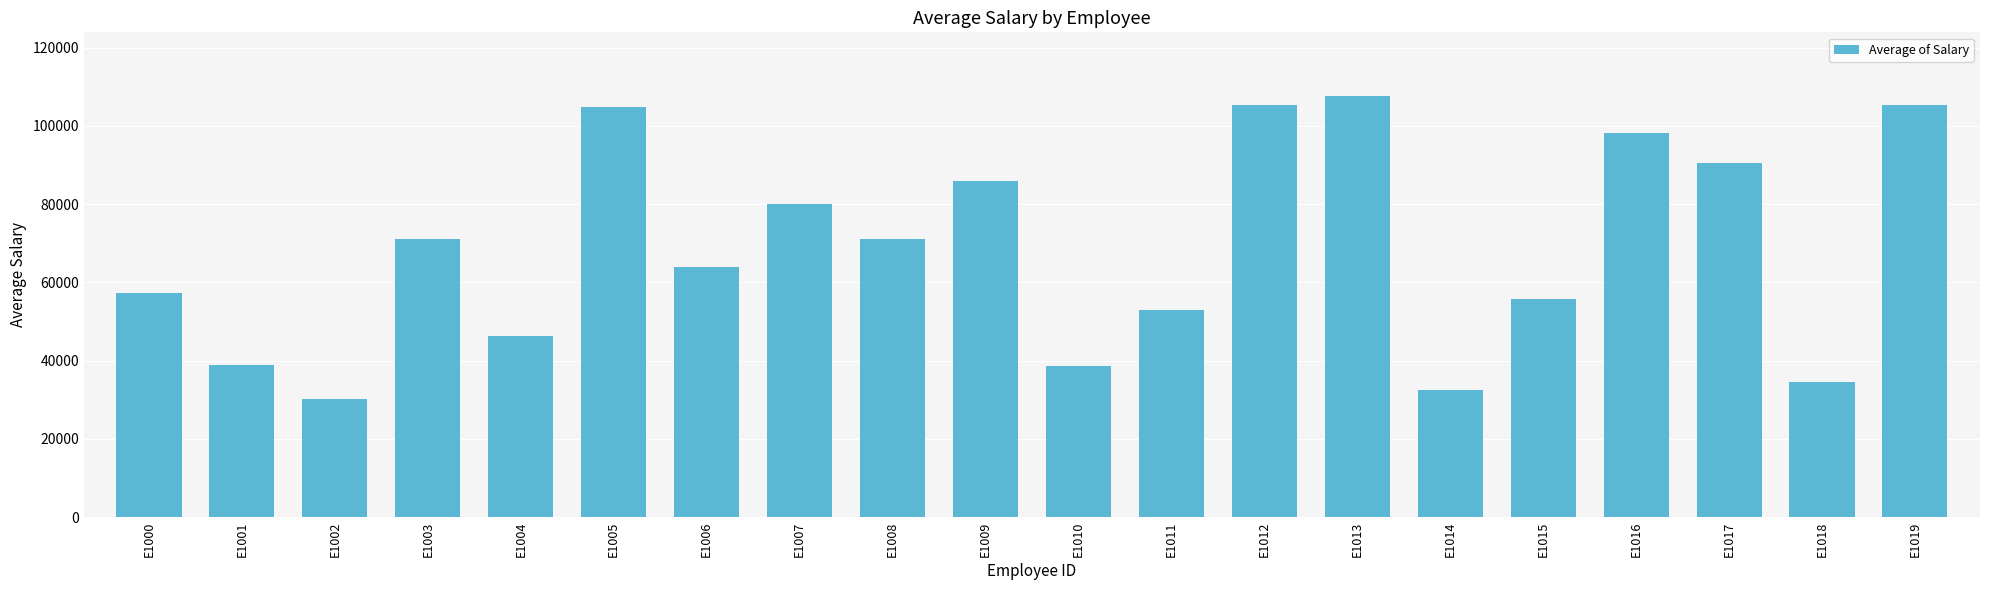

What is the sum of the values at E1010 and E1011?

91614